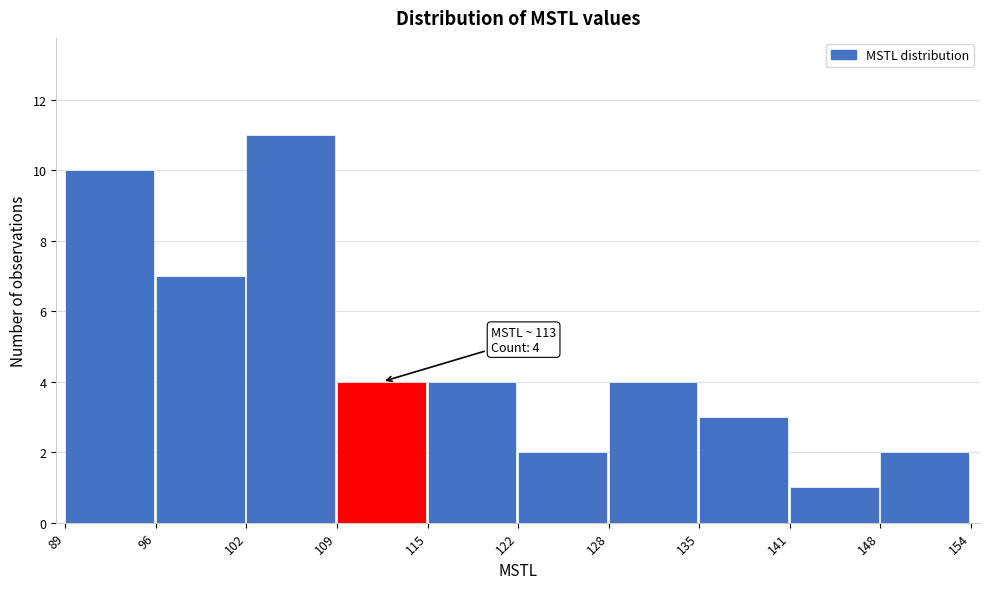

Reading right to left, list all the values displayed in this chart.

148=2	141=1	135=3	128=4	122=2	115=4	109=4	102=11	96=7	89=10